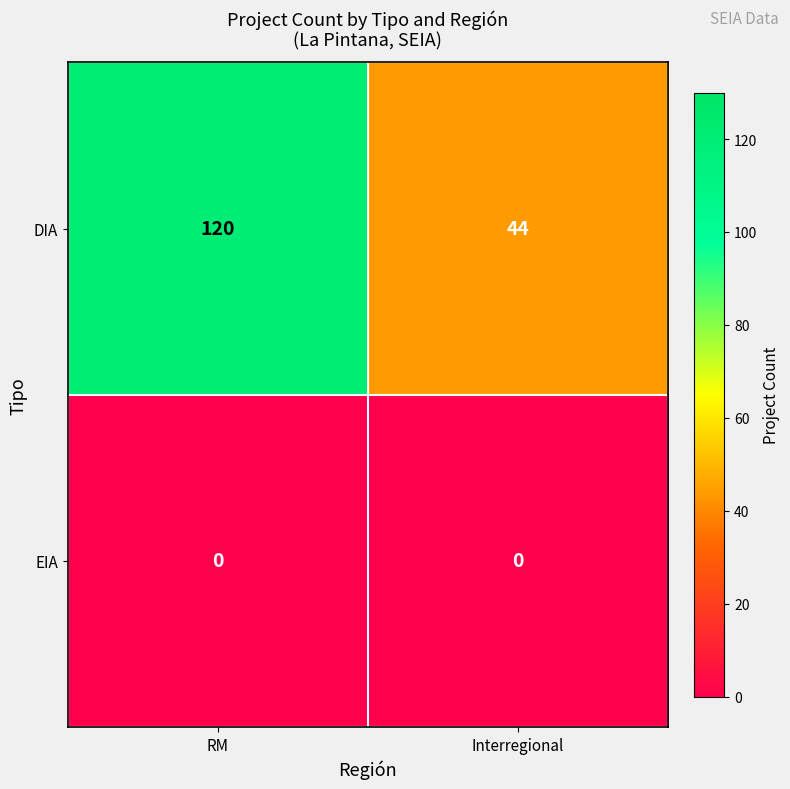

Rank the series by their maximum value, from lowest to highest.

EIA, DIA